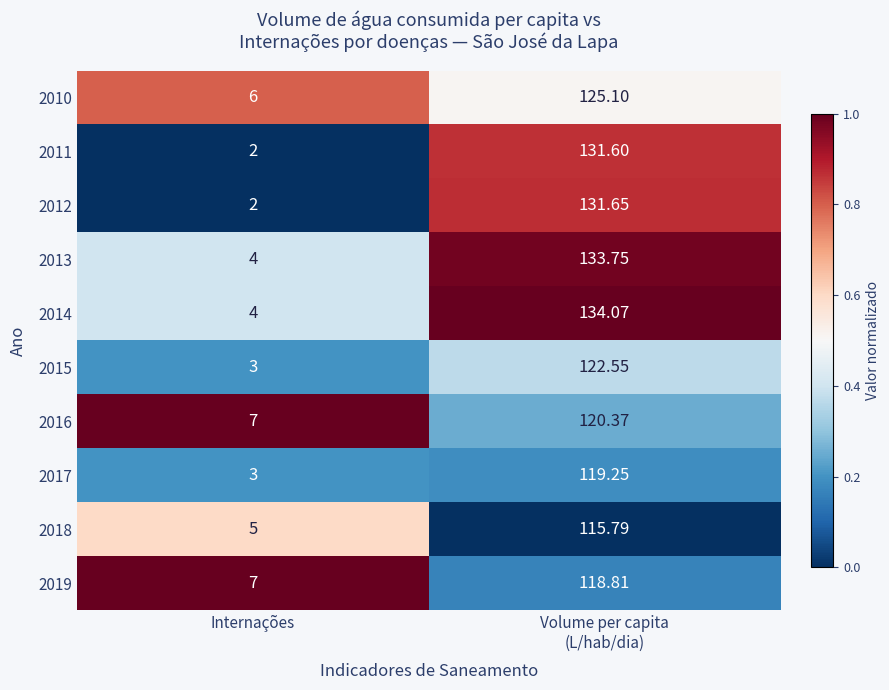

At which label is 2015 closest to 62?

Internações